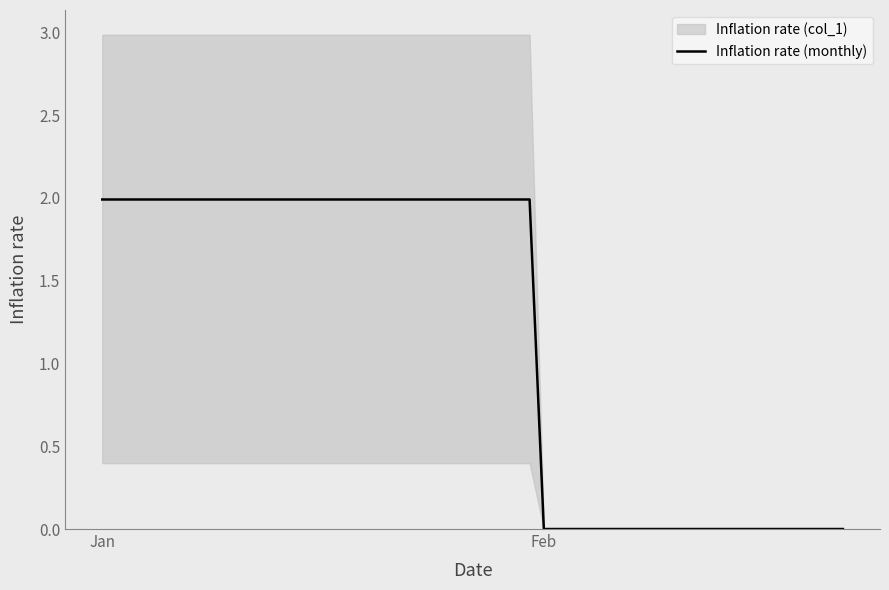

At which label does Inflation rate (monthly) first exceed 1?

Jan